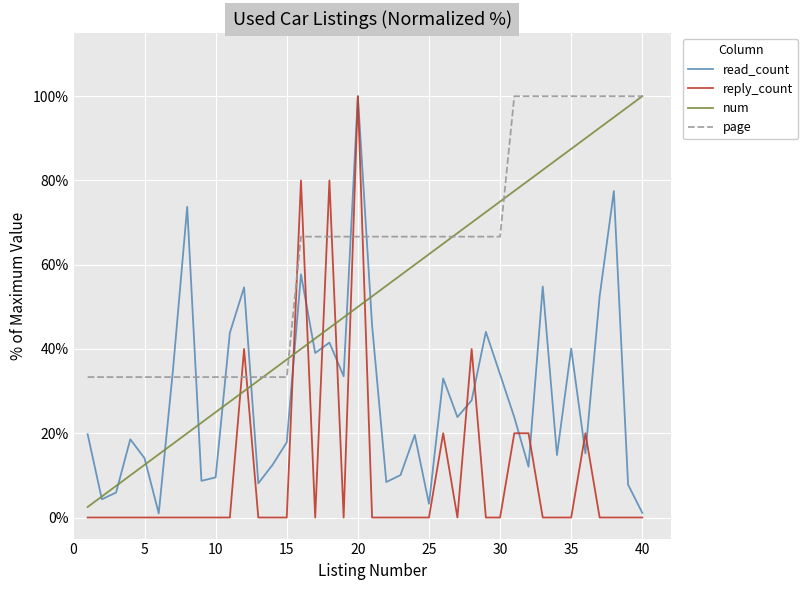

True or false: read_count has more than 0 interior local peaks.

True